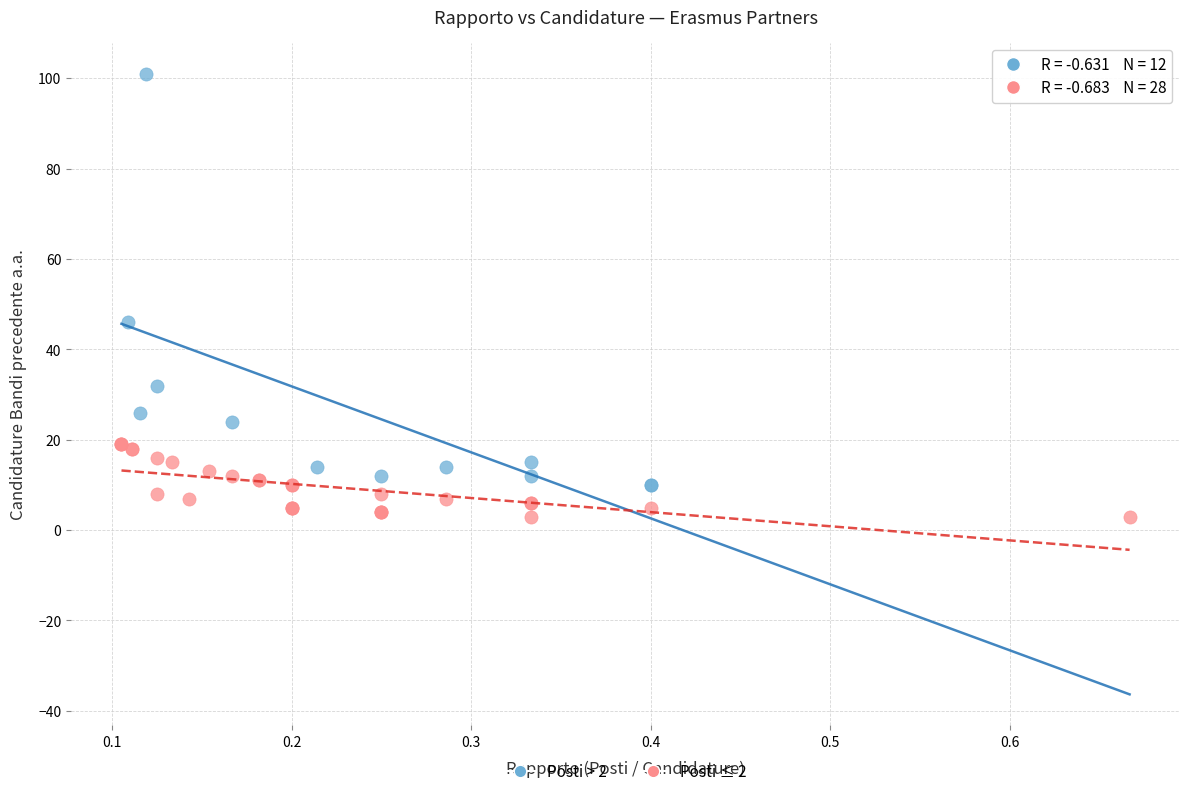

Which series contains the lowest Y value?

Posti ≤ 2